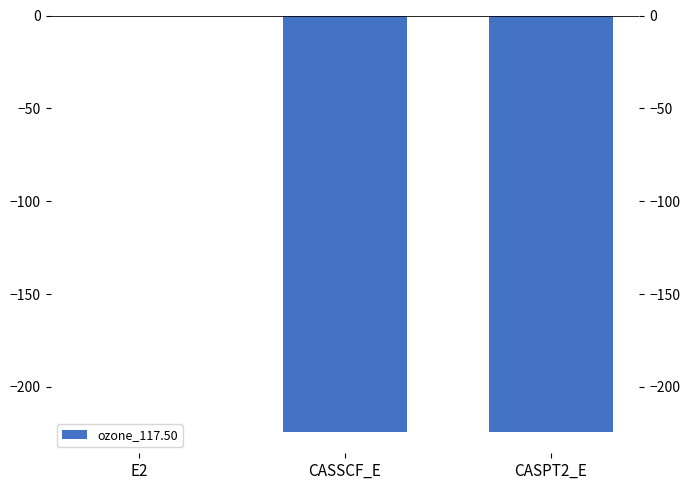

What is the sum of the values at CASSCF_E and E2?

-224.5